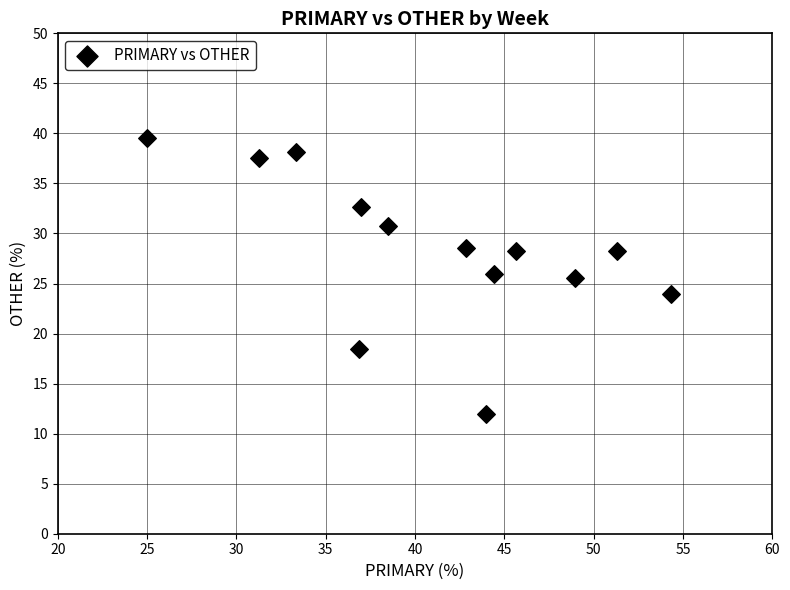

What is the range of Y values (max minus min)?

27.6